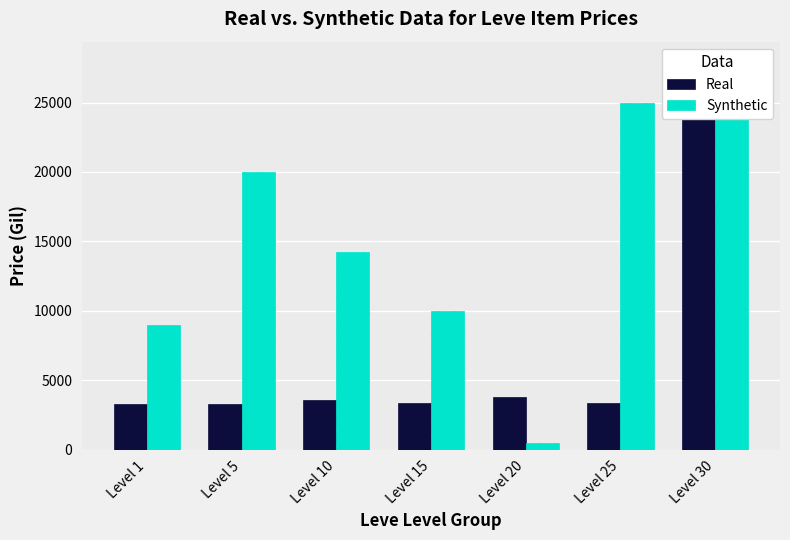

At which label does Real first exceed 3341?

Level 10